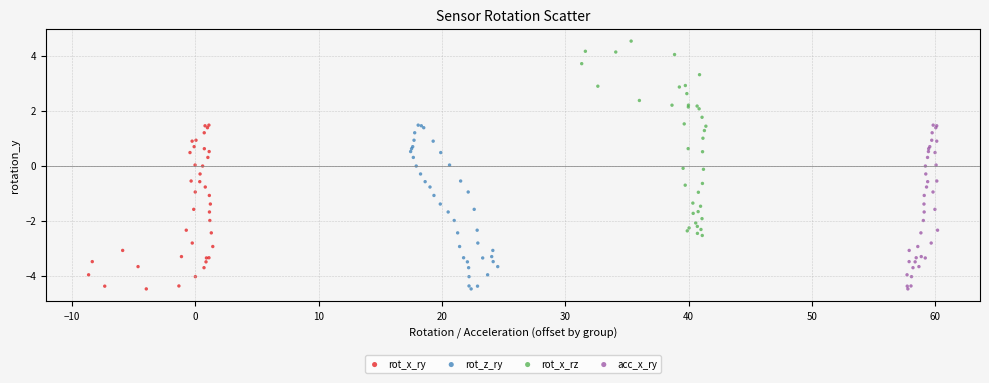

Which series contains the highest Y value?

rot_x_rz